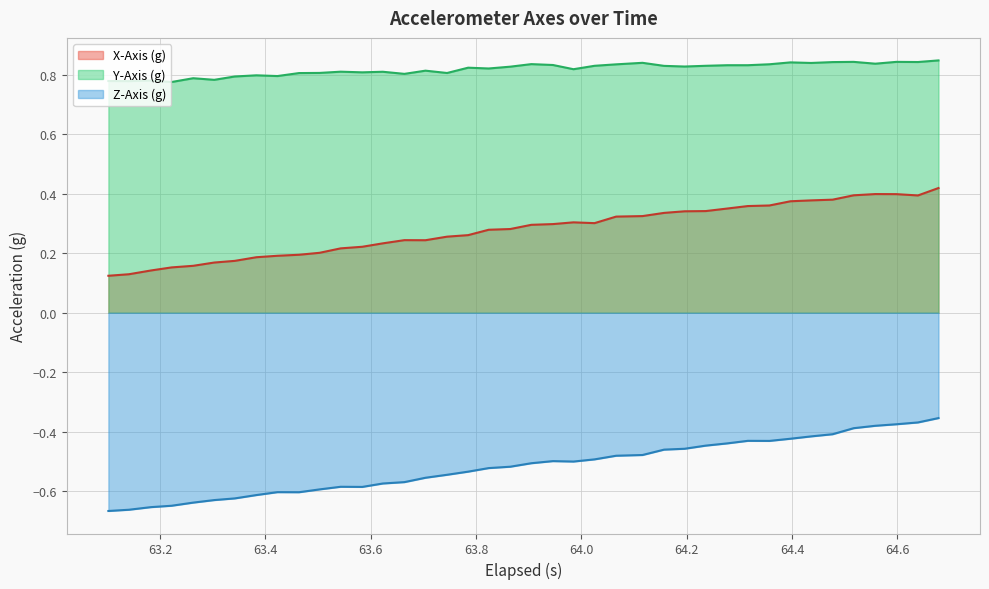

What are all the series names shown in the legend?

X-Axis (g), Y-Axis (g), Z-Axis (g)